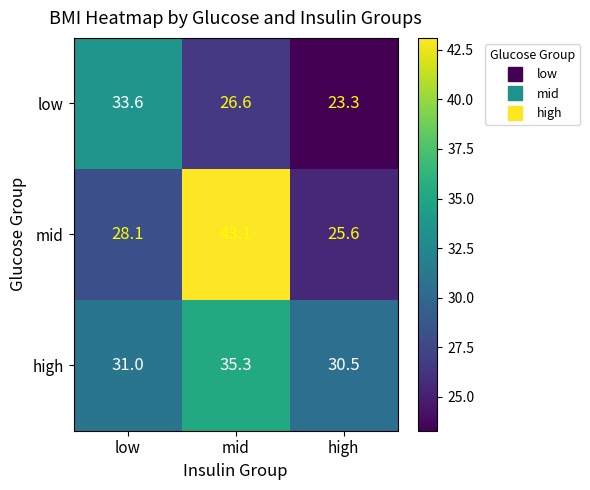

At which category is the sum across all series the highest?

mid